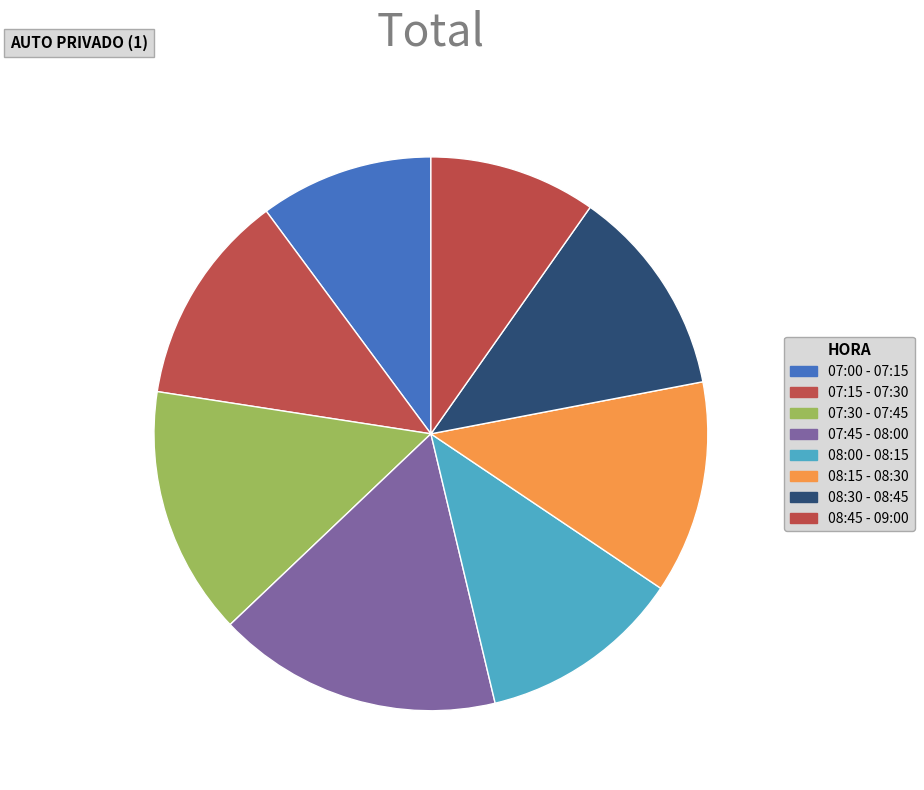

To the nearest percent, what percentage of the pie is 07:00 - 07:15?

10%